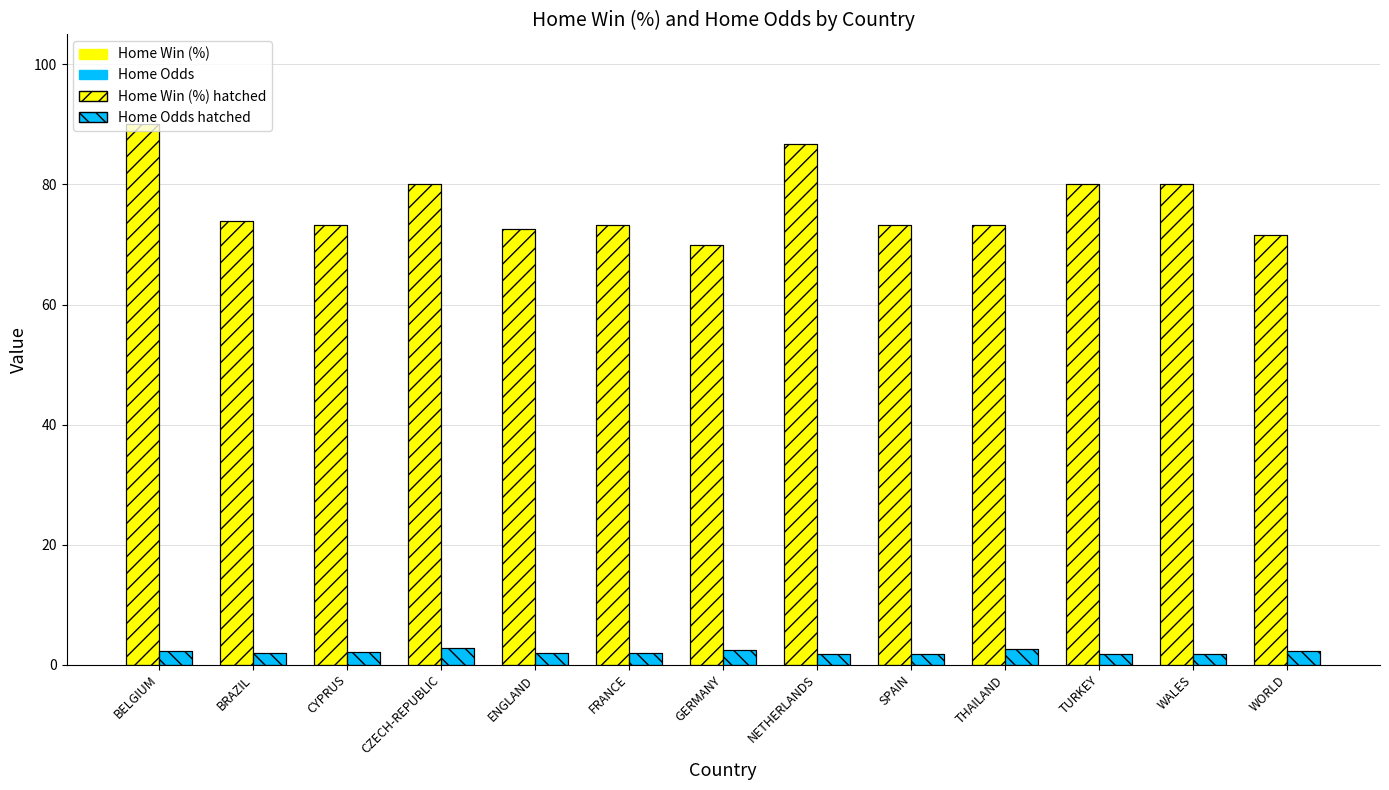

Does the chart contain stacked bars?

No